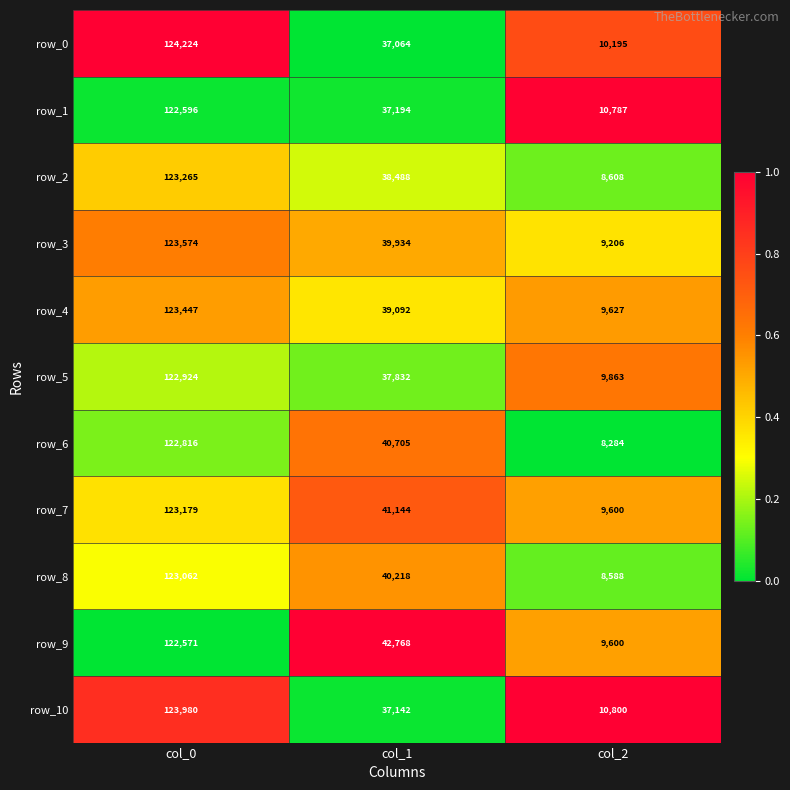

The row_1 series shows 1.4 at col_2. True or false?

False